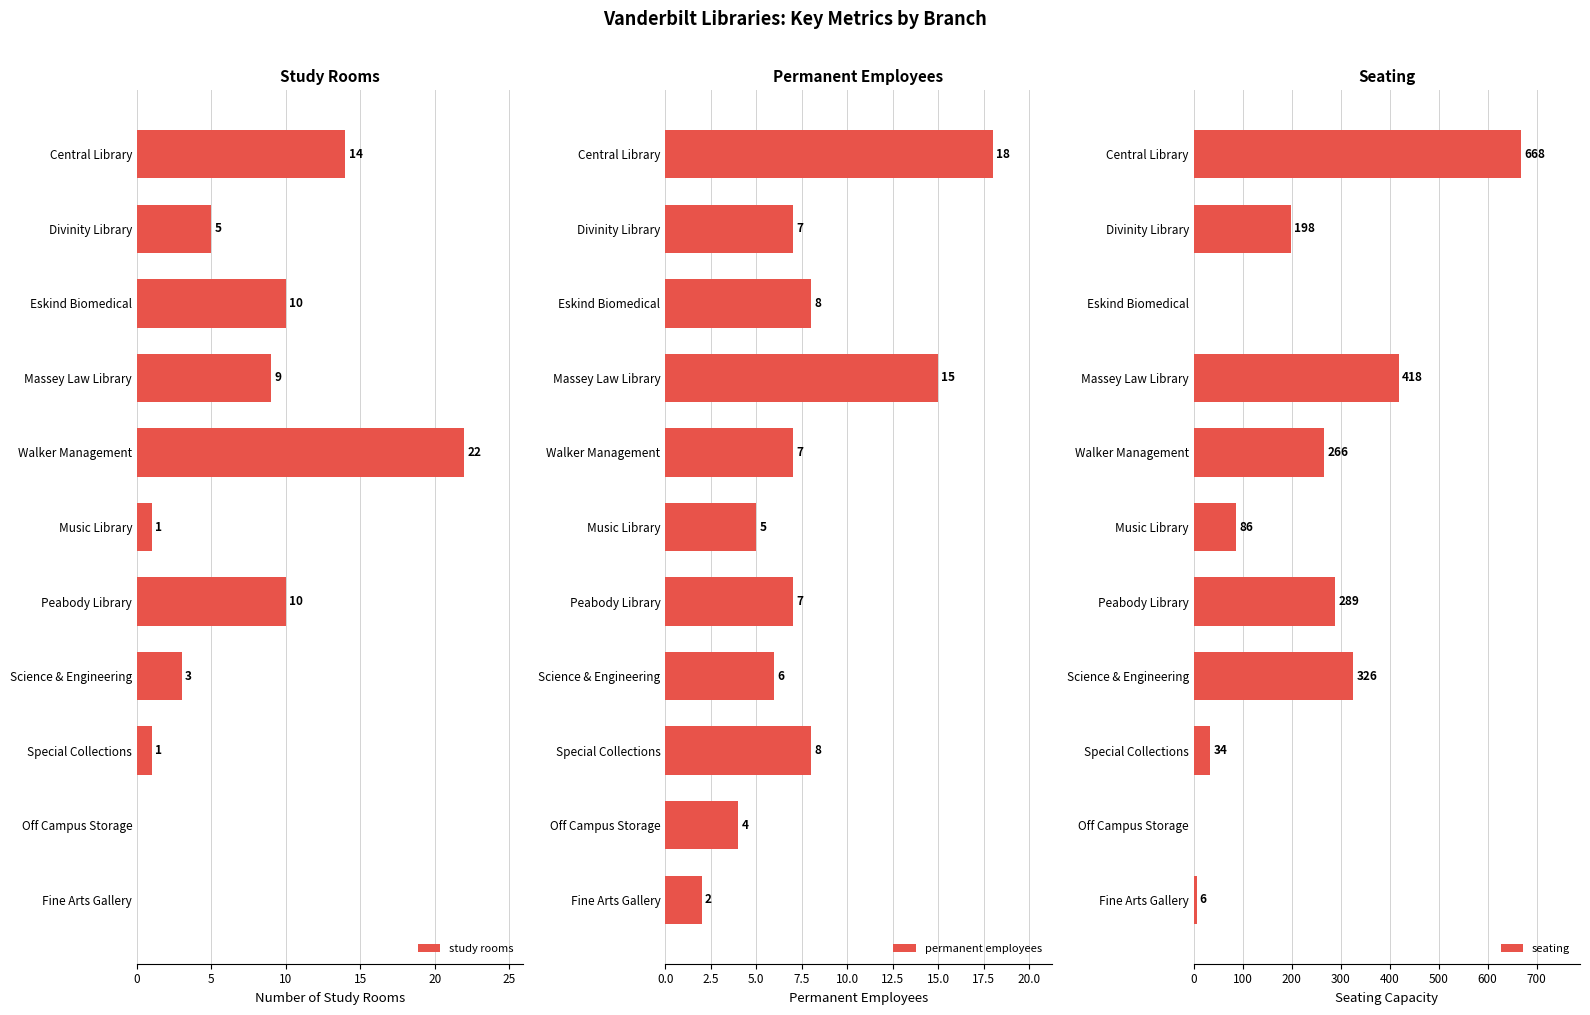

What is the maximum value for study rooms?

22